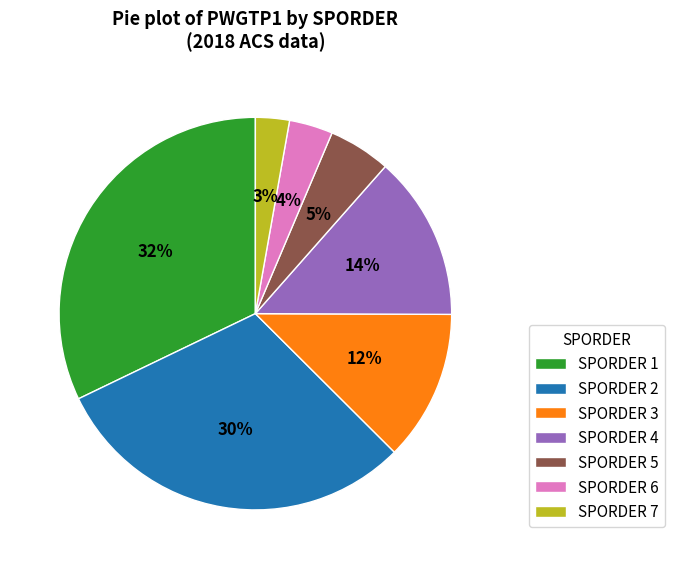

How many segments does this pie chart have?

7